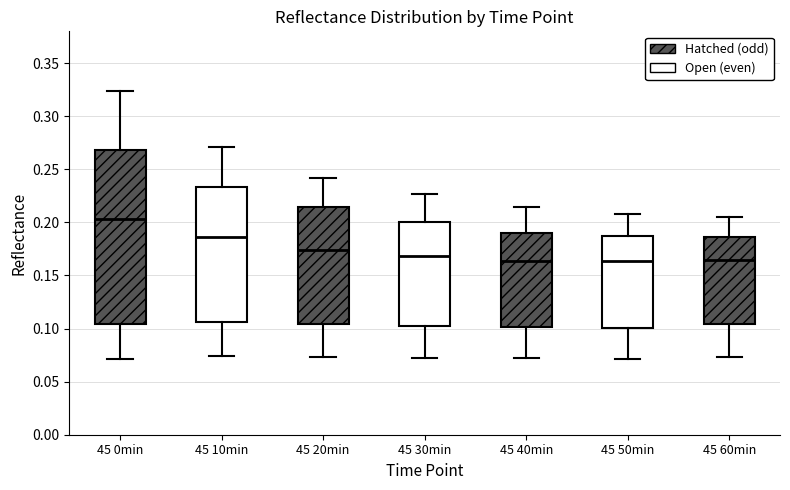

Reading left to right, transcribe this box plot: for each box, give where its median line is, the range the box spans, and where its two whiskers end, as read against the y-axis. The values are not printed on the chart, so give them approximately, as read against the axis.

45 0min: median 0.205, box 0.105 to 0.270, whiskers 0.070 to 0.325
45 10min: median 0.185, box 0.105 to 0.235, whiskers 0.075 to 0.270
45 20min: median 0.175, box 0.105 to 0.215, whiskers 0.075 to 0.240
45 30min: median 0.170, box 0.105 to 0.200, whiskers 0.070 to 0.225
45 40min: median 0.165, box 0.100 to 0.190, whiskers 0.070 to 0.215
45 50min: median 0.165, box 0.100 to 0.185, whiskers 0.070 to 0.210
45 60min: median 0.165, box 0.105 to 0.185, whiskers 0.075 to 0.205